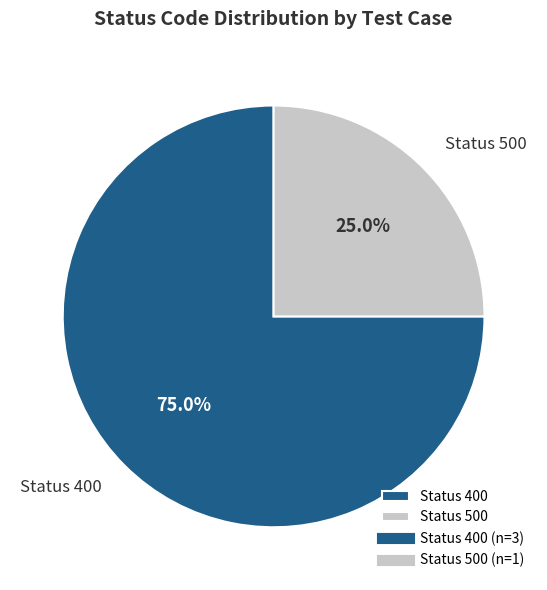

Which has a higher value, Status 500 or Status 400?

Status 400